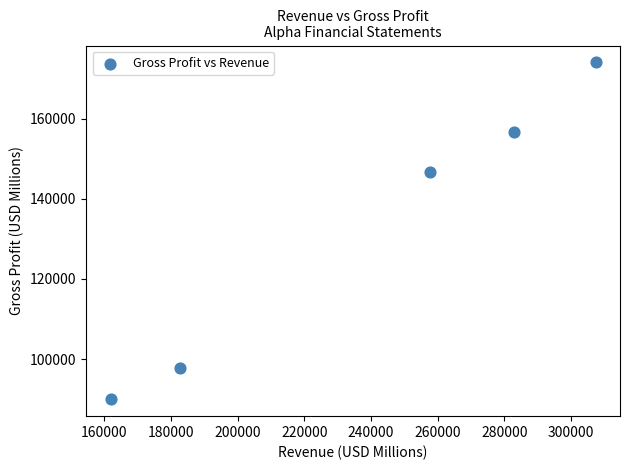

What is the range of X values (max minus min)?

145537